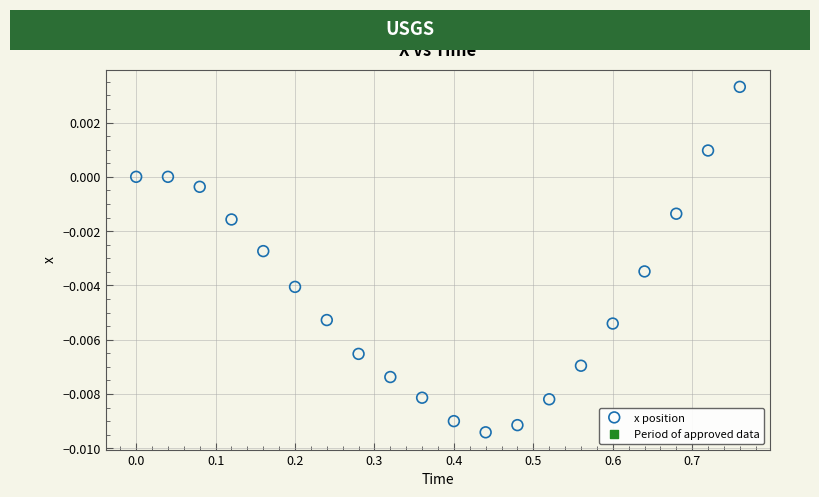

What is the range of X values (max minus min)?

0.8